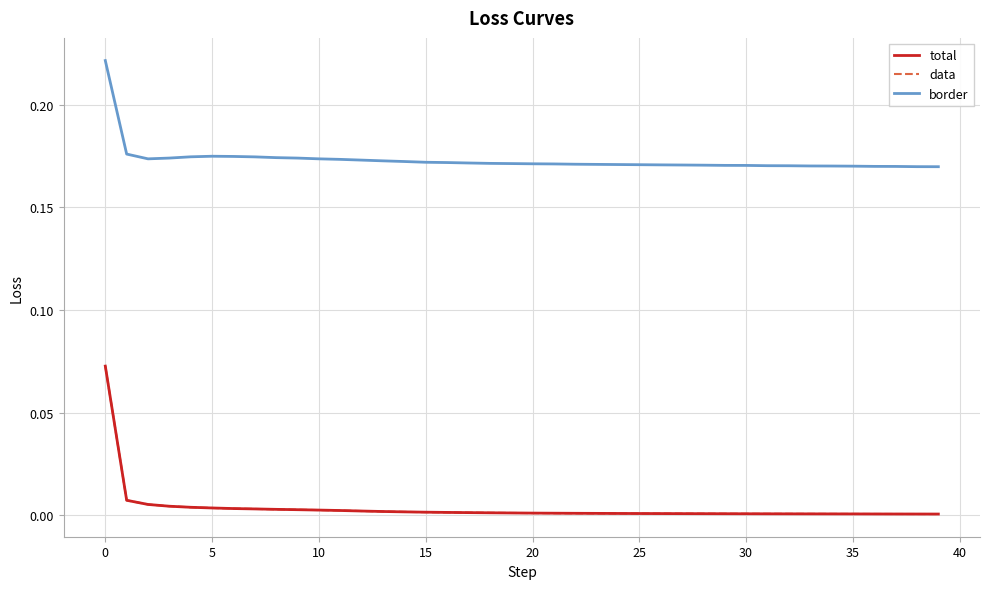

Does the chart have visible grid lines?

Yes